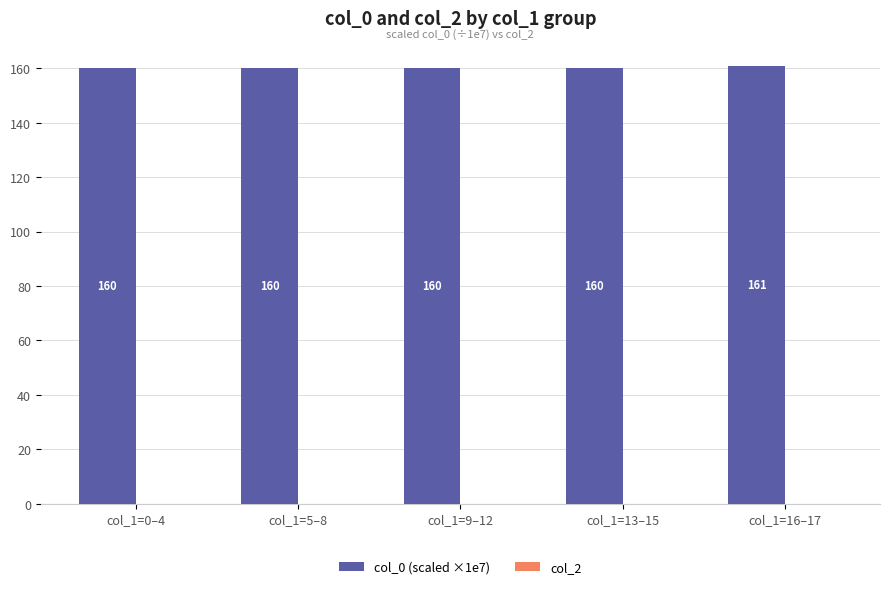

What is the label of the 4th bar from the left?

col_1=13–15